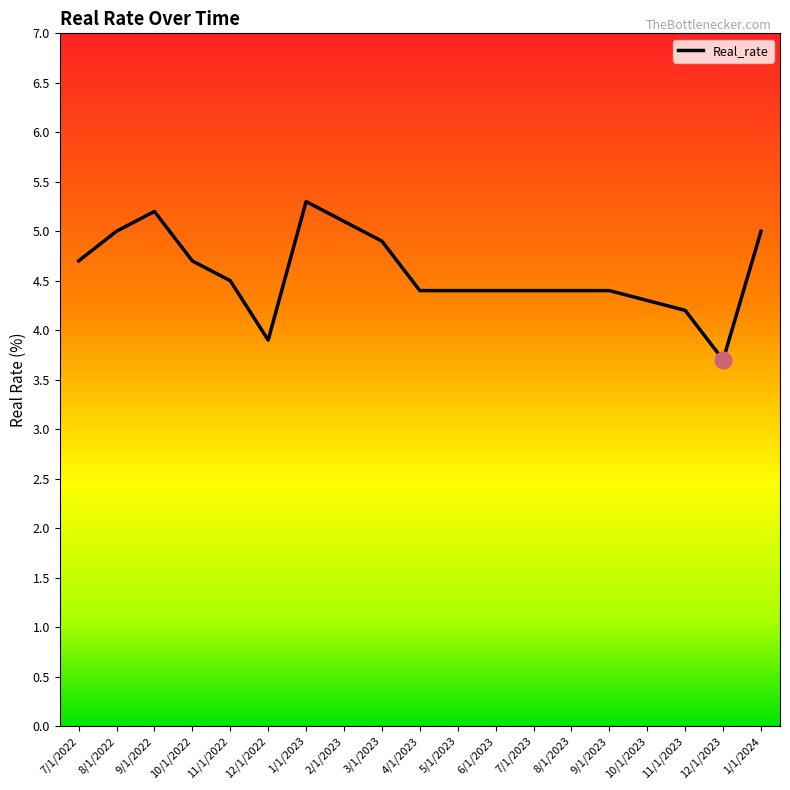

Approximately how many times larger is the value at 12/1/2023 compared to 8/1/2022?

0.7